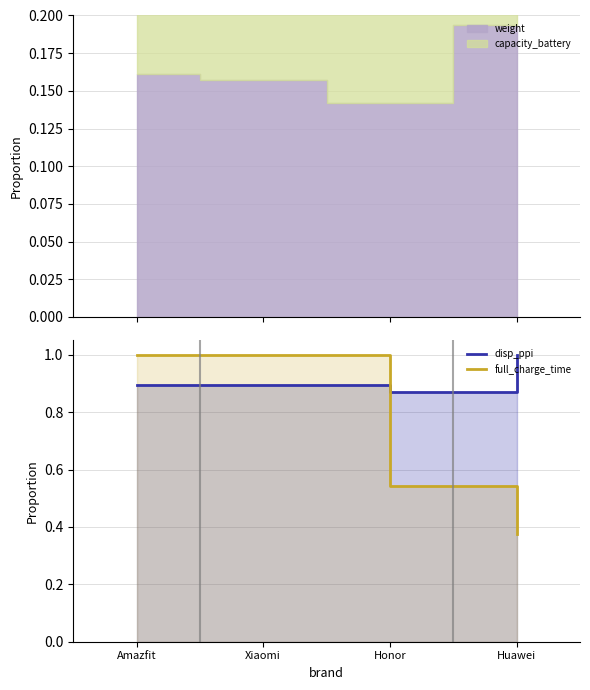

Reading right to left, extract all data points from this chart.

disp_ppi: 1.0	0.9	0.9	0.9
full_charge_time: 0.4	0.5	1.0	1.0